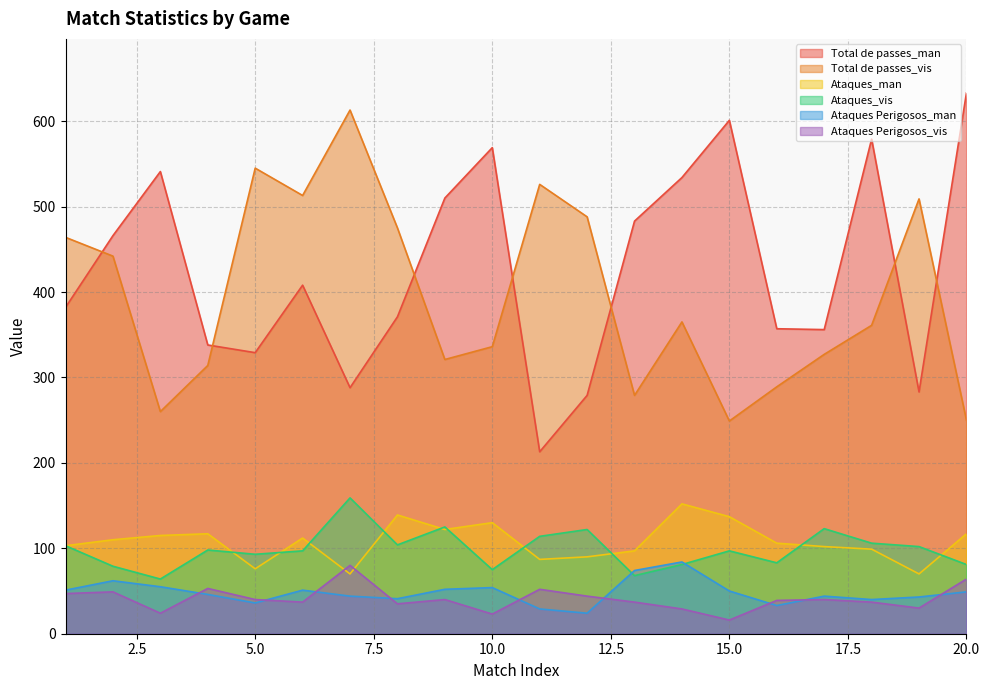

At which category is the sum across all series the highest?

7